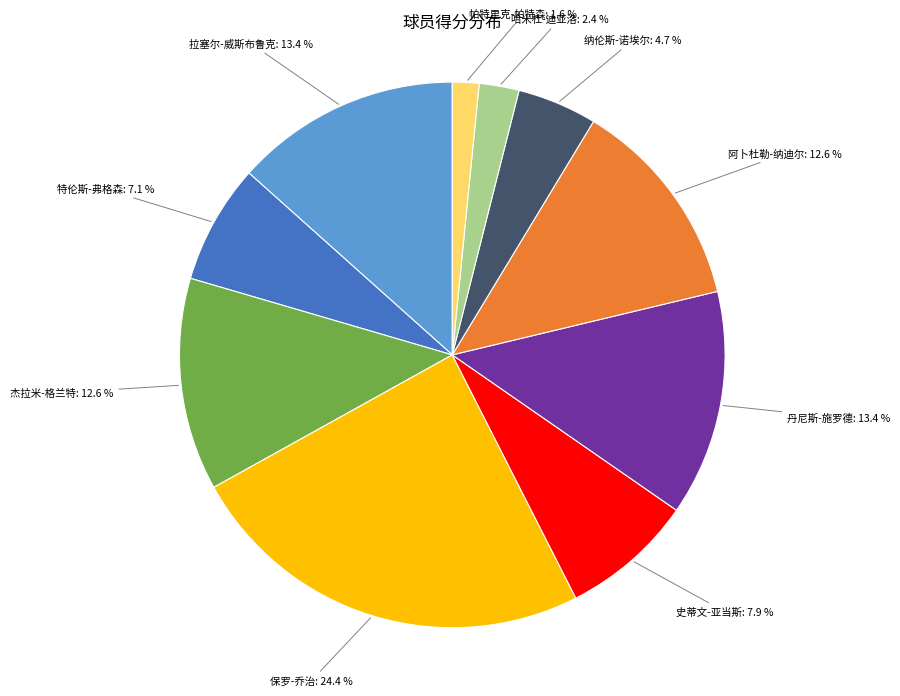

The 阿卜杜勒-纳迪尔 slice represents 13% of the pie. True or false?

True